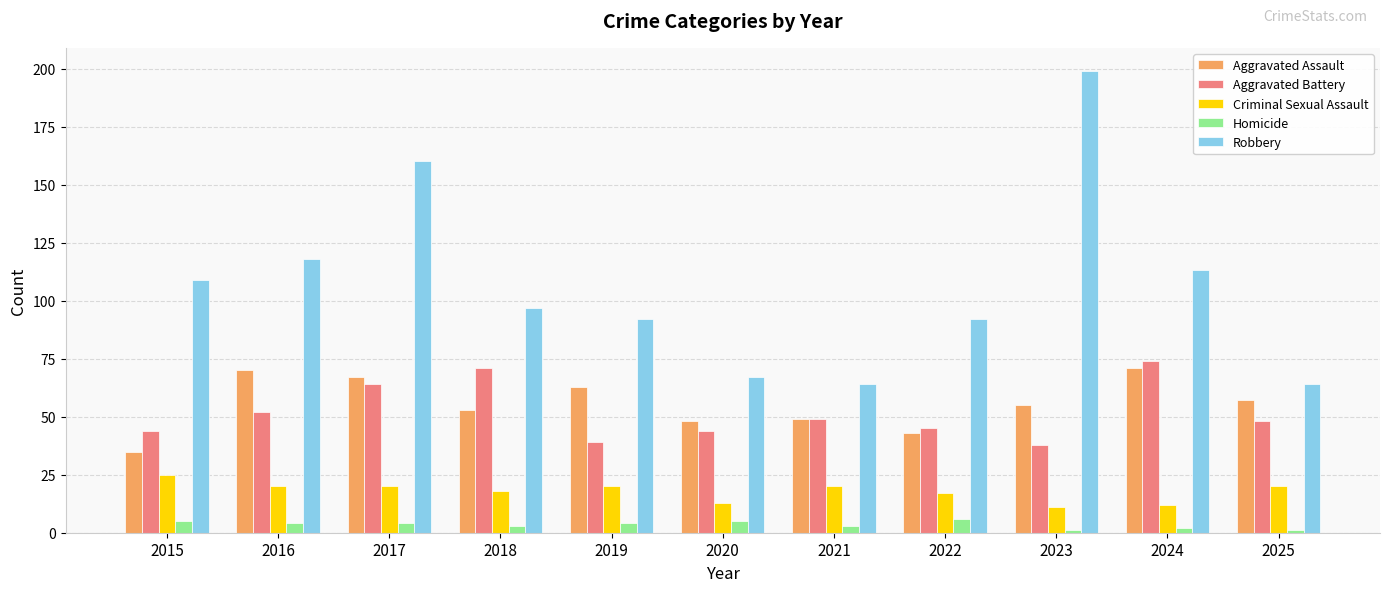

What is the value of the Homicide bar at the 9th from the left?

1